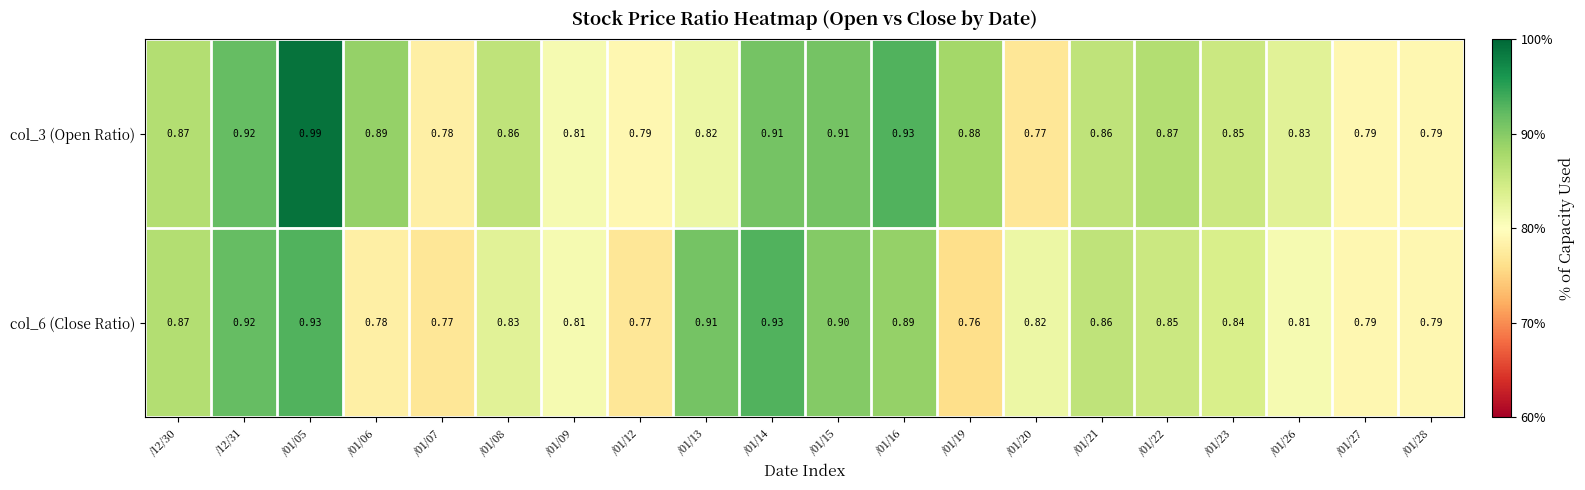

At which category is the sum across all series the highest?

/01/05